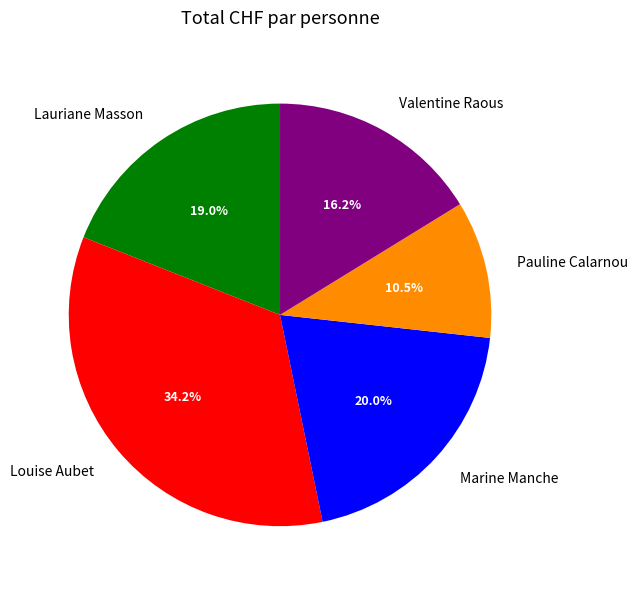

Count the number of slices in the pie.

5